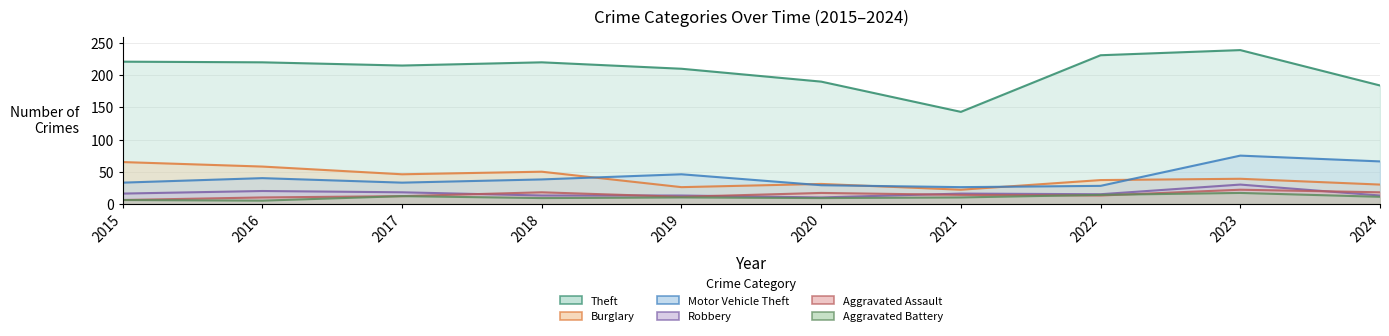

How many data points in Aggravated Battery are less than 10?

4